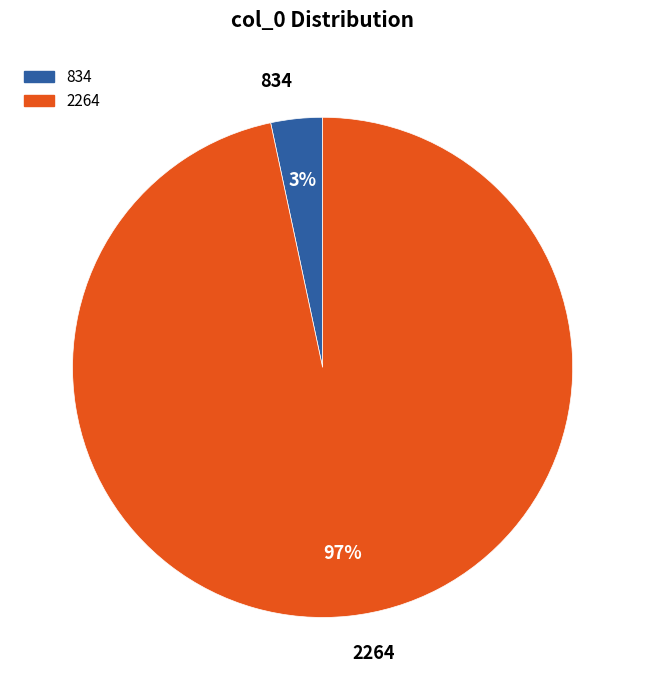

What percentage is the 834 slice, to the nearest percent?

3%